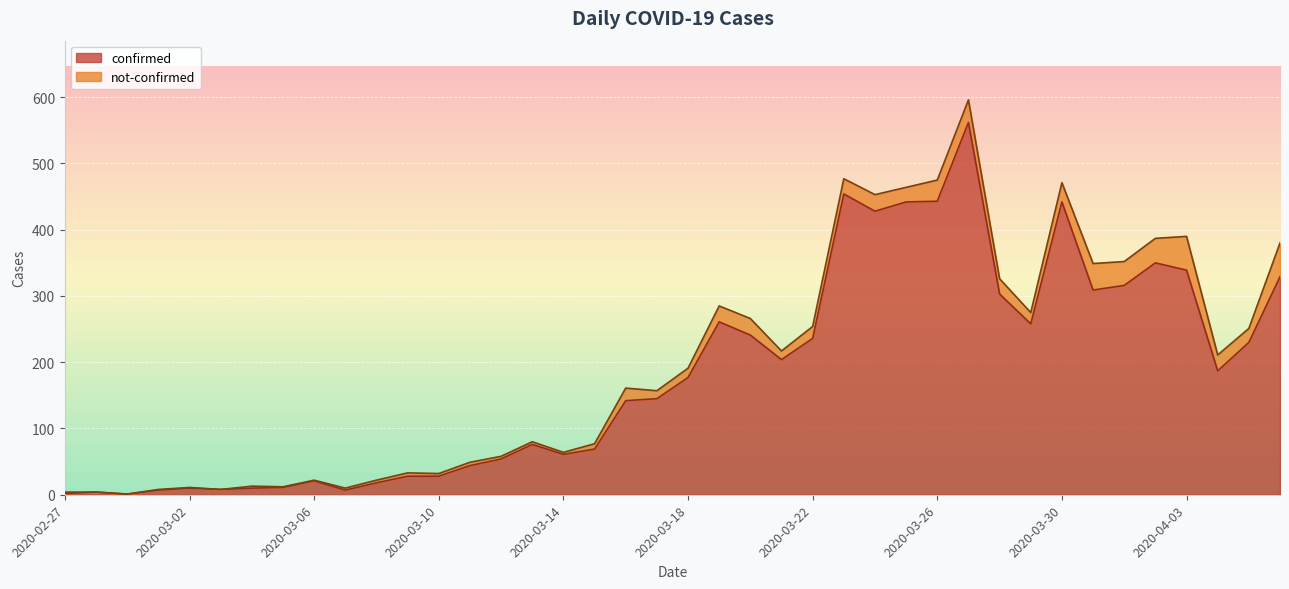

What position from the right is 2020-02-29?

38